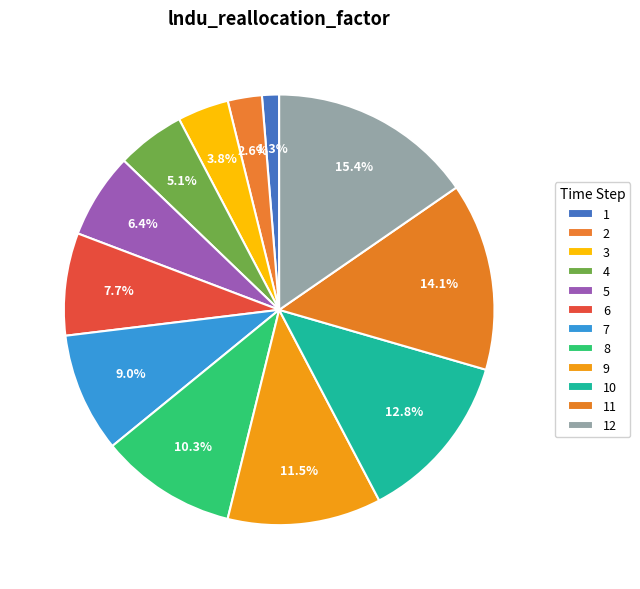

How many slices are in this pie chart?

12